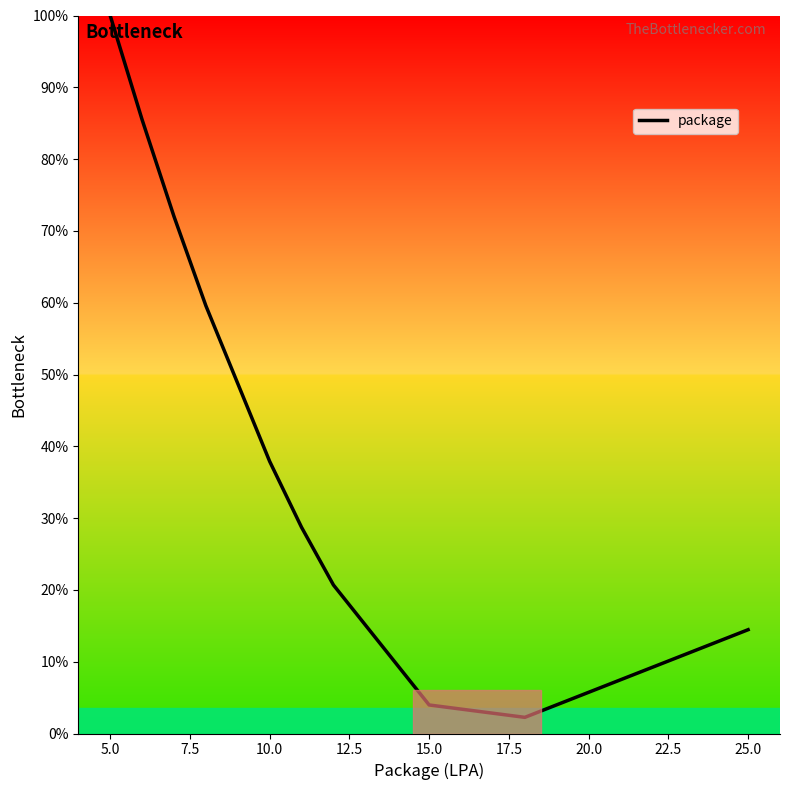

Does the chart display data point markers on the line(s)?

No